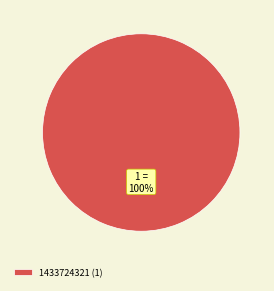

Rank the categories by value from highest to lowest.

1433724321 (1)